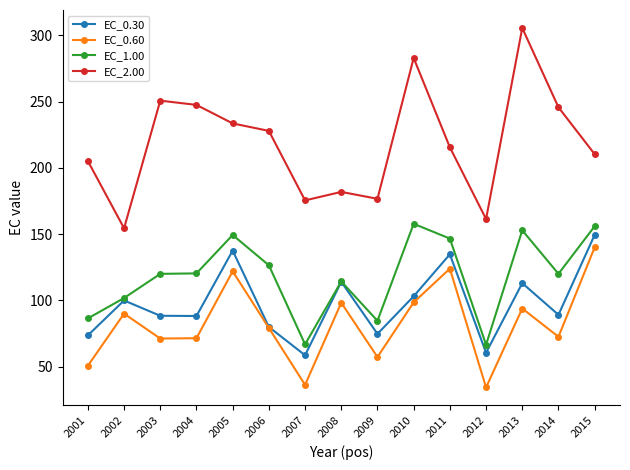

Which series has the largest total across all categories?

EC_2.00